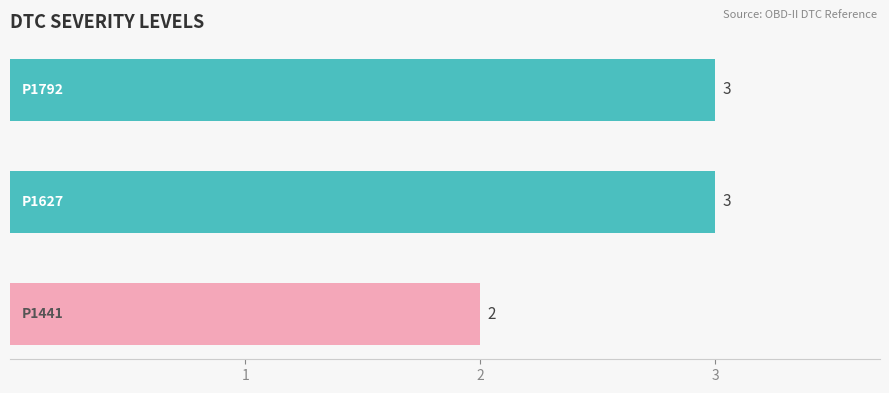

What is the average value?

3